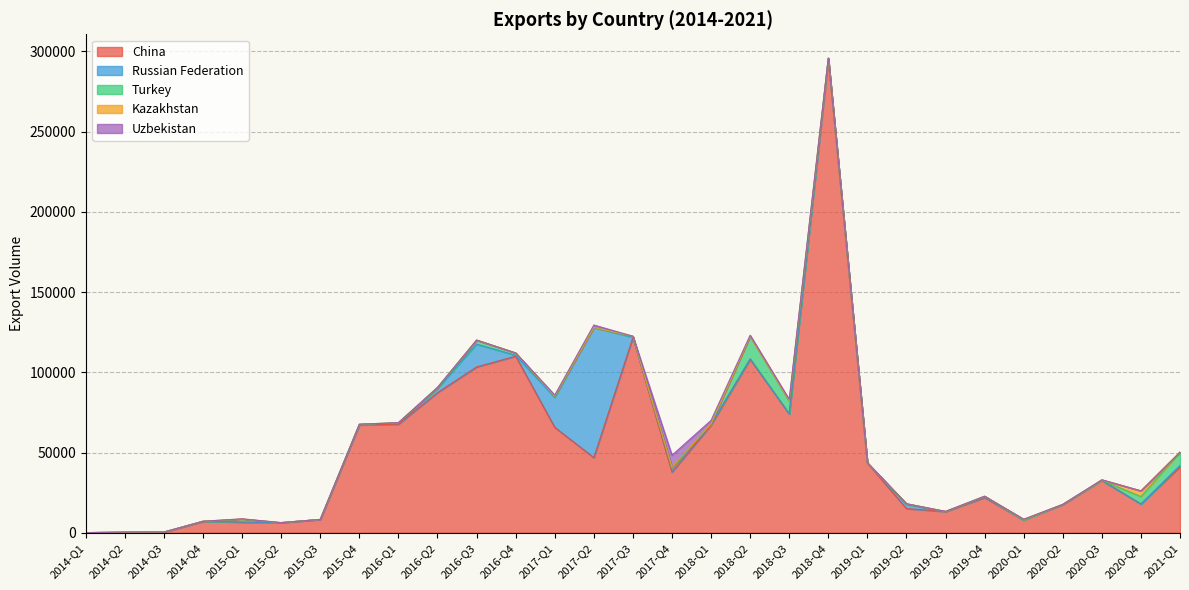

What is the greatest value displayed?

295002